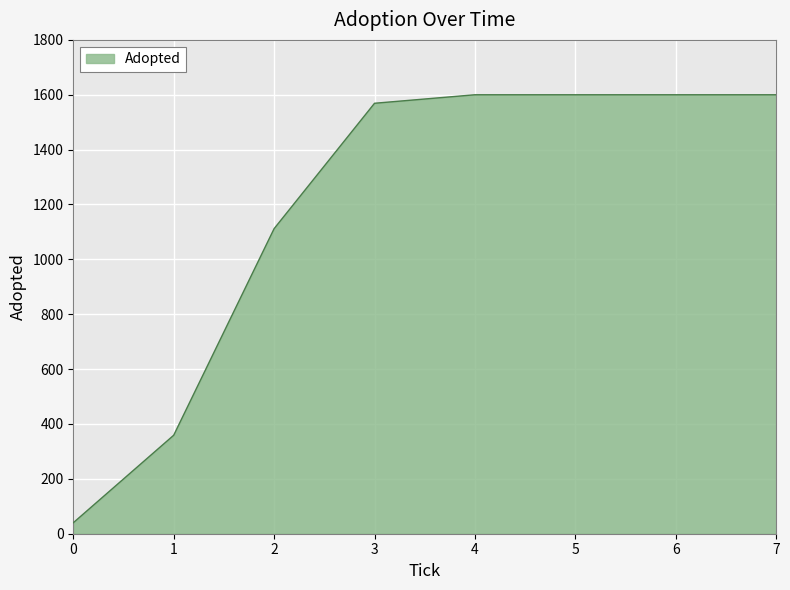

How many values are below 1600?

4